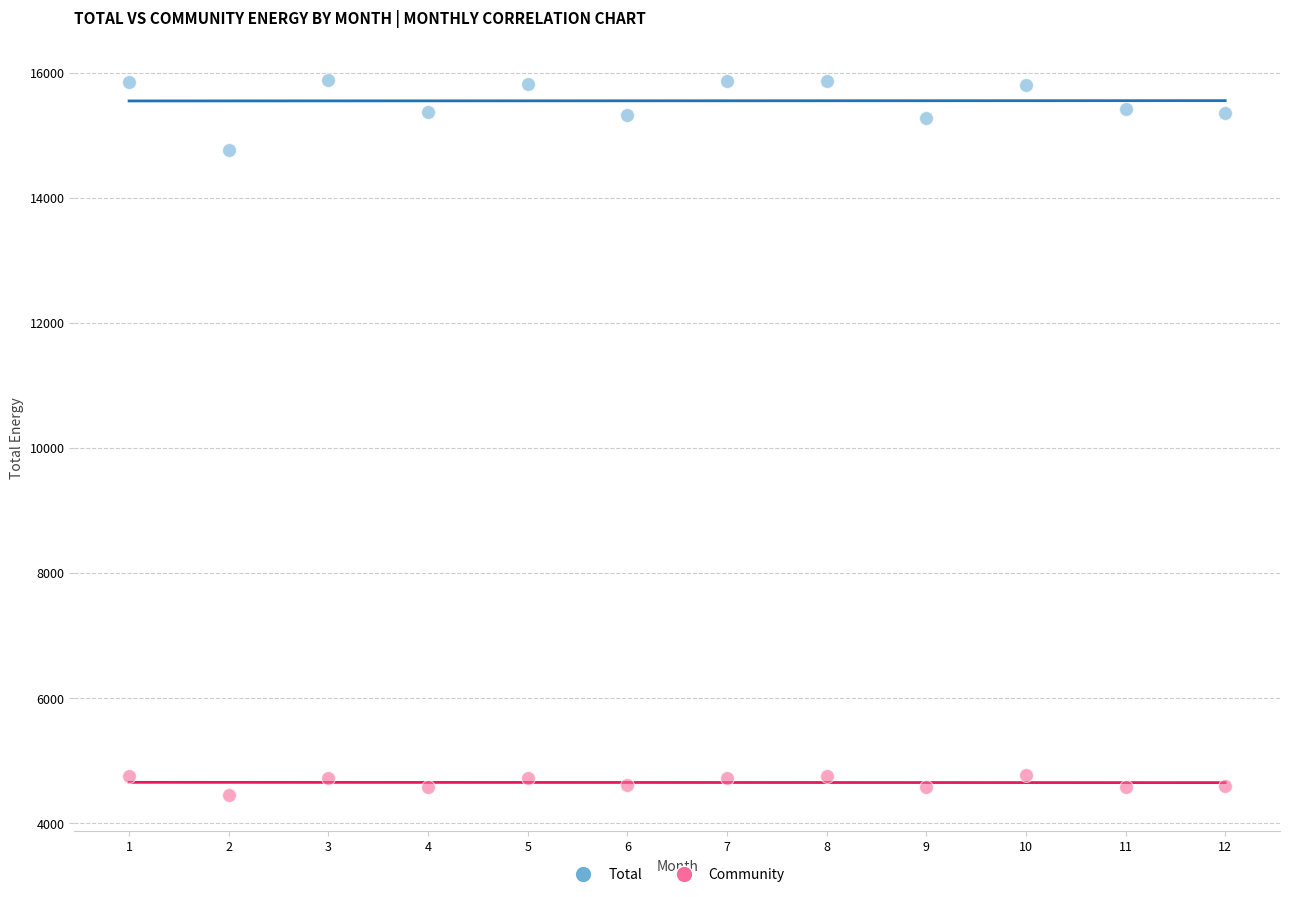

Across all series, what Y value is closest to 10162?

14764.9